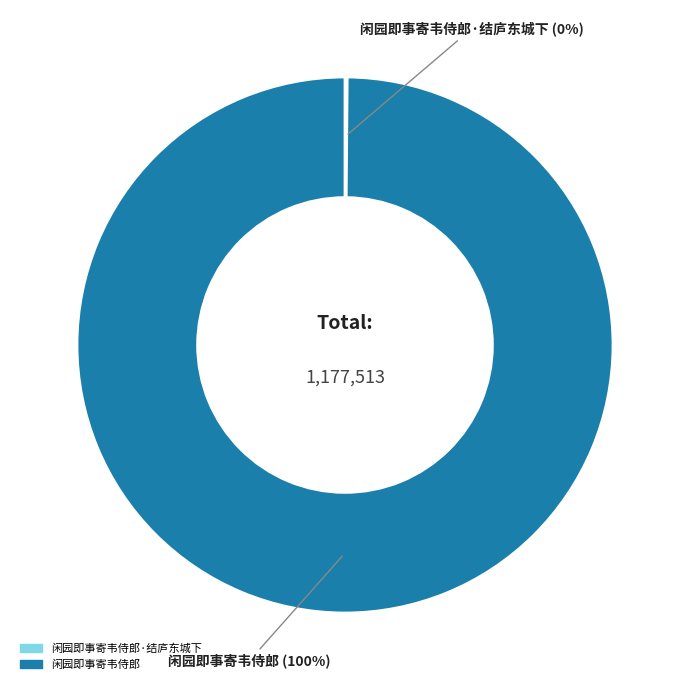

To the nearest percent, what is the average slice percentage?

50%